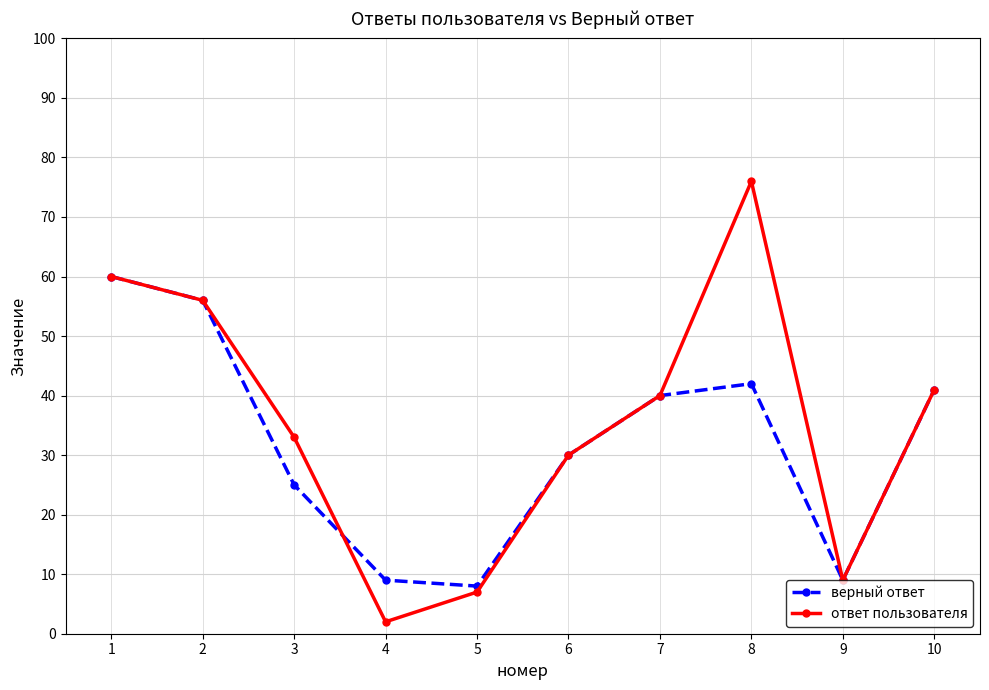

What is the maximum value shown in the chart?

76